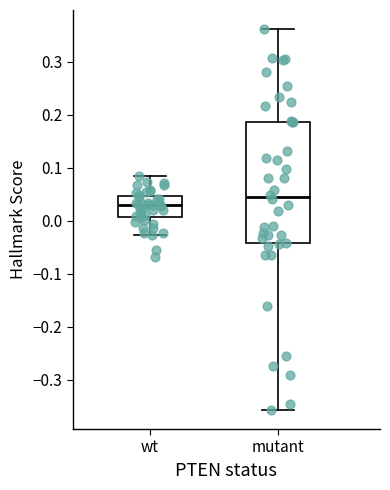

Reading left to right, read every box against the y-axis: the position of its median line, the range the box covers, and the ends of its whiskers. The values are not printed on the chart, so give them approximately, as read against the axis.

wt: median 0.03, box 0.01 to 0.05, whiskers -0.03 to 0.08
mutant: median 0.04, box -0.04 to 0.19, whiskers -0.36 to 0.36